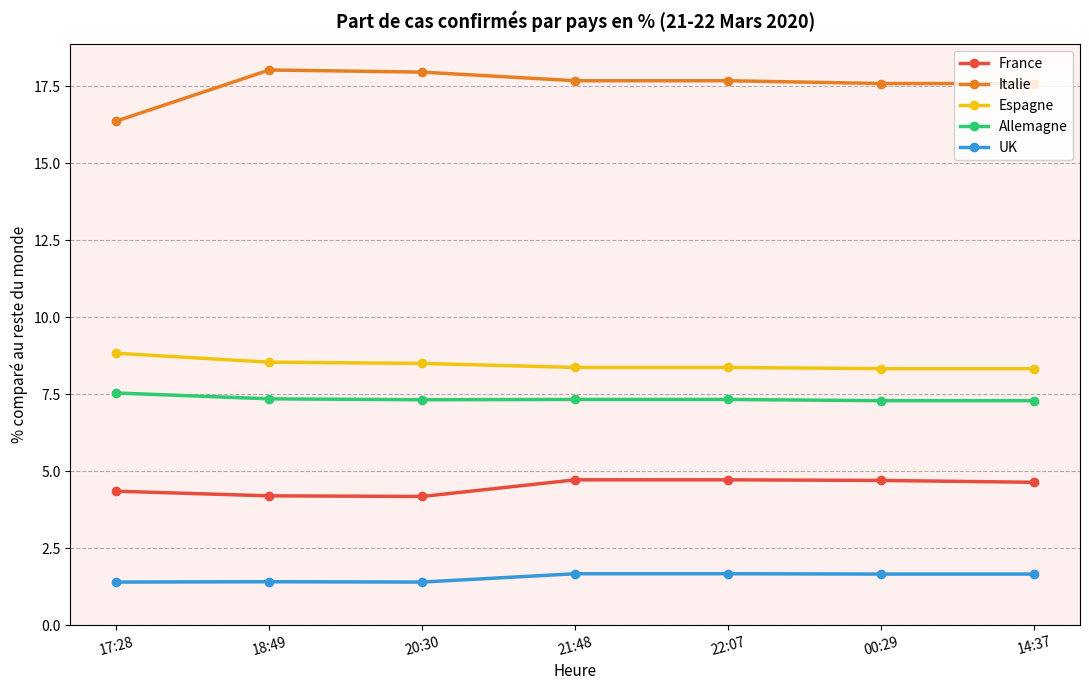

What is the value of the Espagne point at the 5th from the left?

8.4